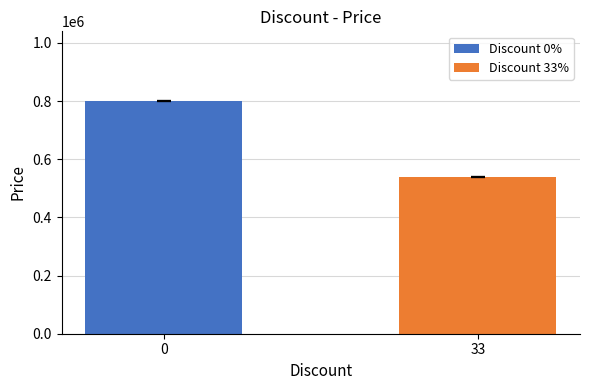

True or false: mean_price has a value of 323940 at 33.

False